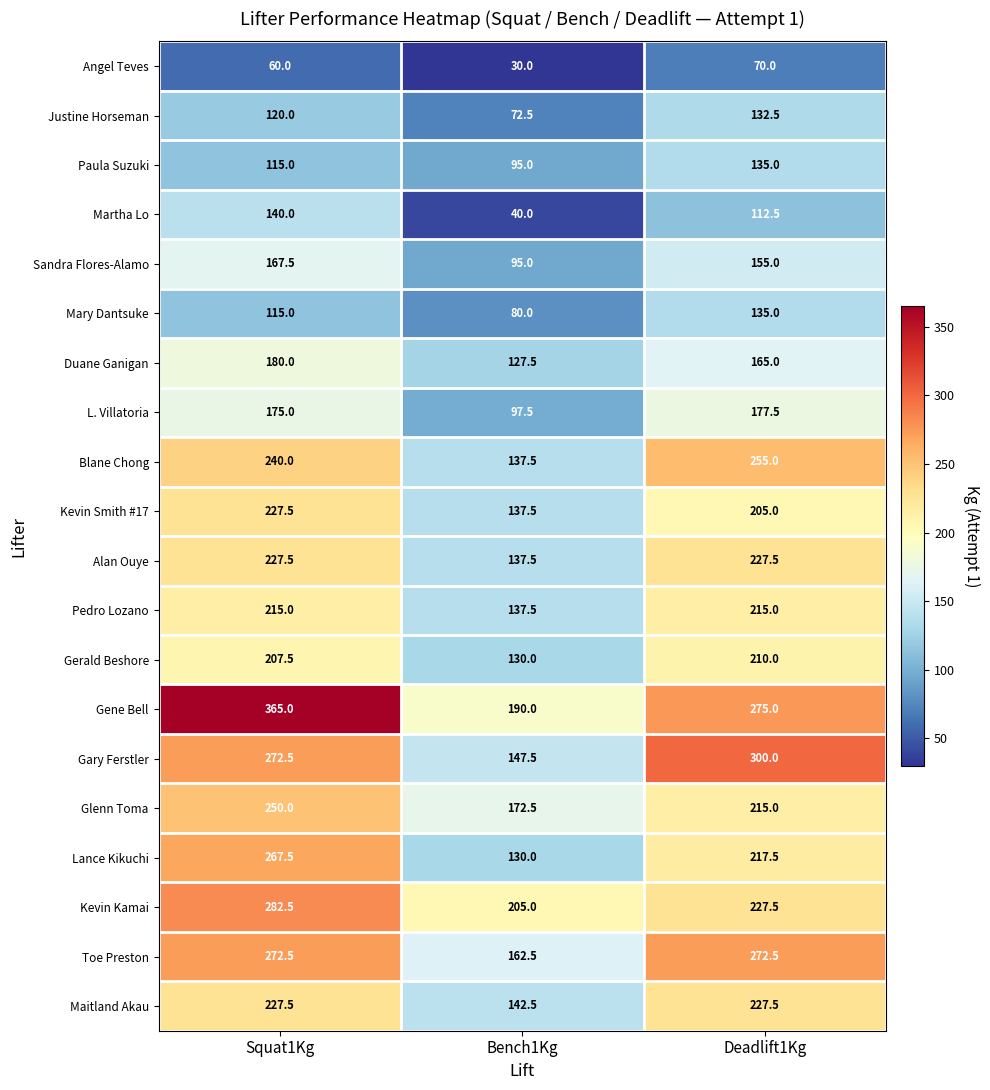

At which category does the chart reach its peak across all series?

Squat1Kg